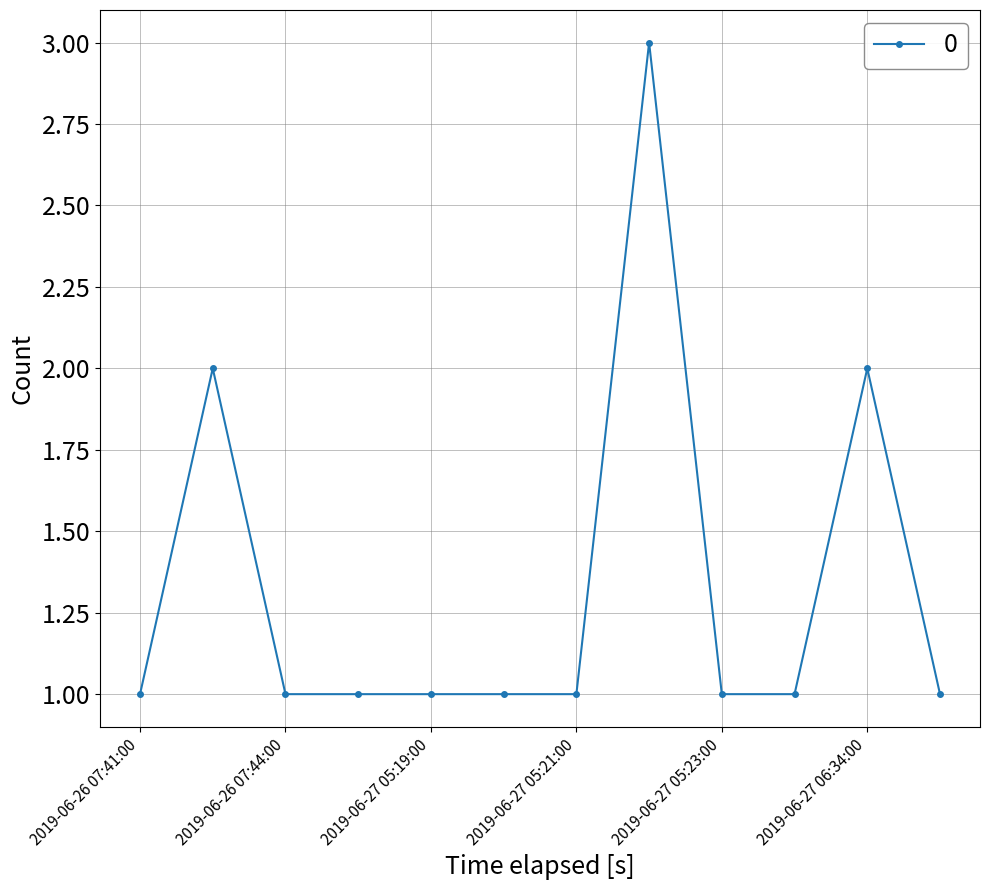

What is the sum of all values?

16